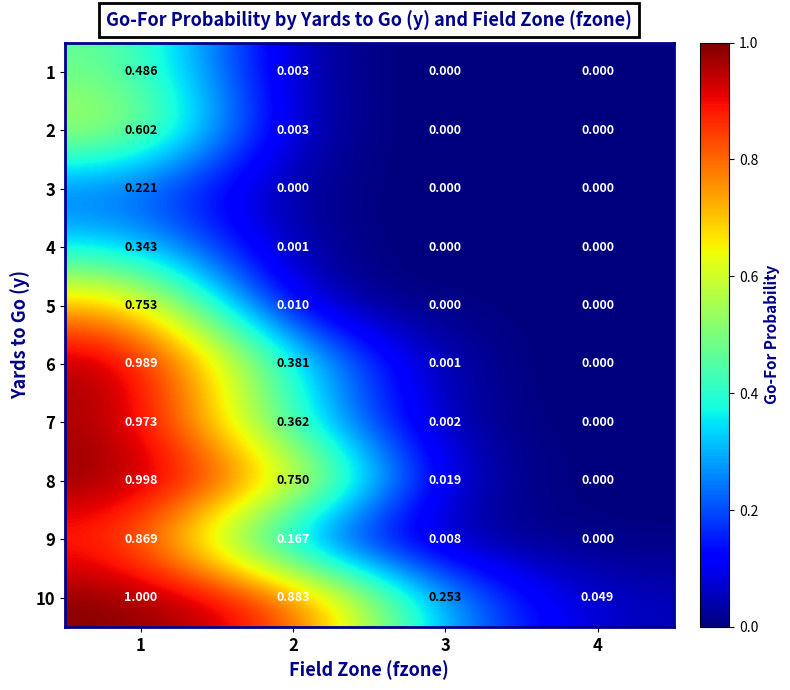

Is the value of 2 at 4 greater than the value of 7 at 3?

No